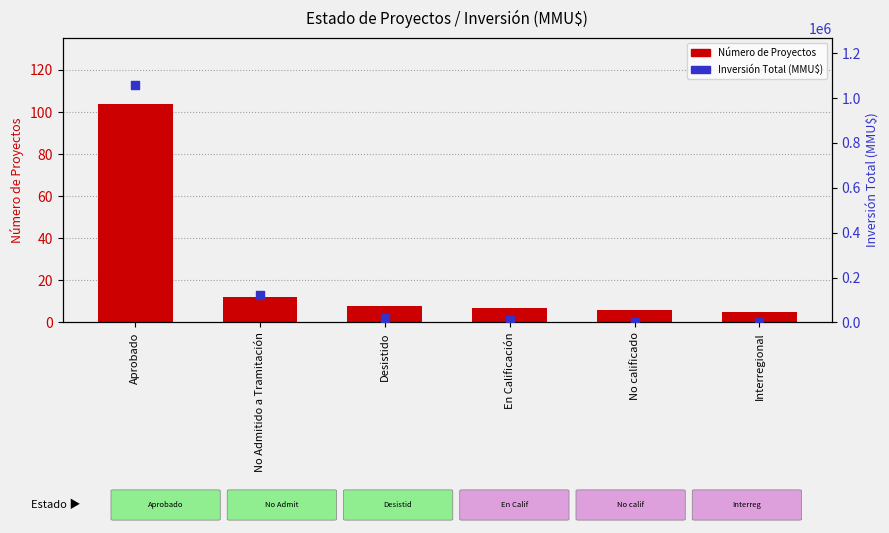

Which series has the largest total across all categories?

Inversión Total (MMU$)